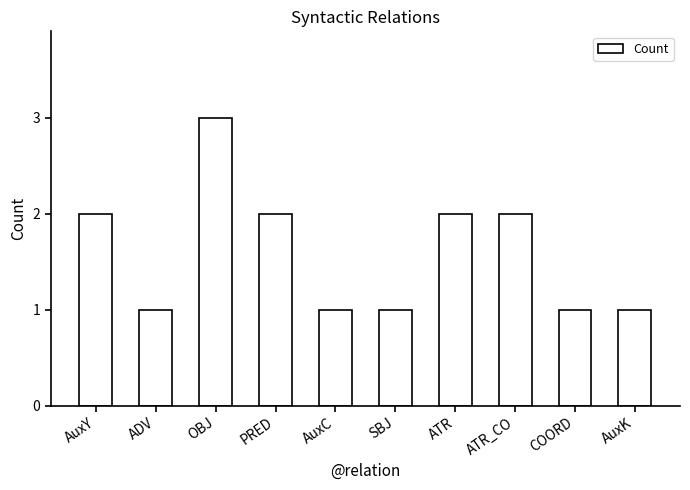

What is the ratio of the value at AuxY to the value at PRED?

1.0